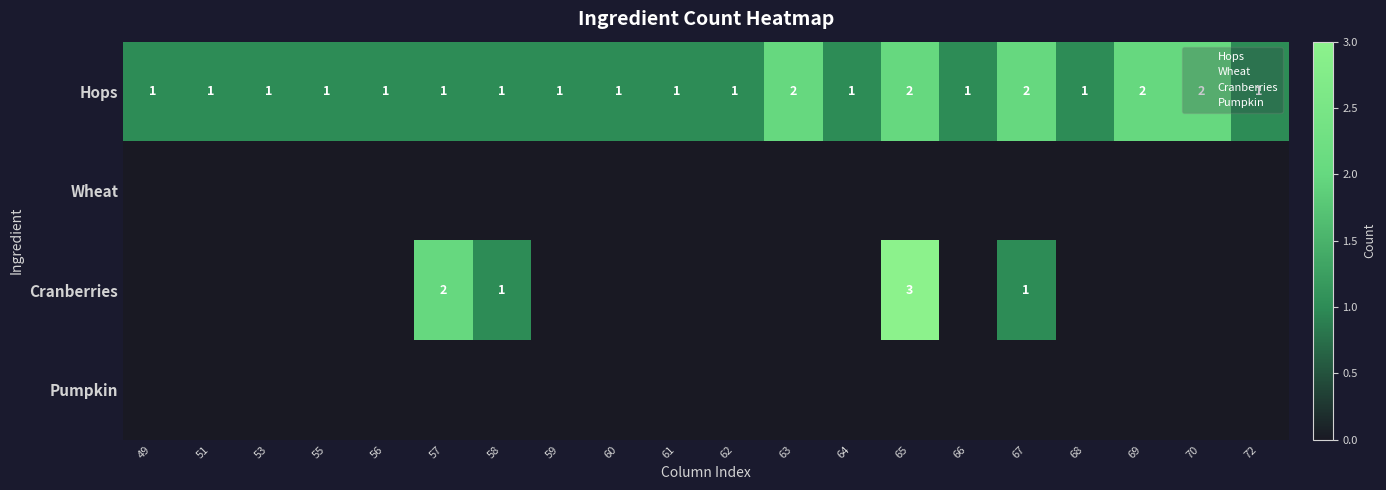

Count the number of categories in the chart.

20